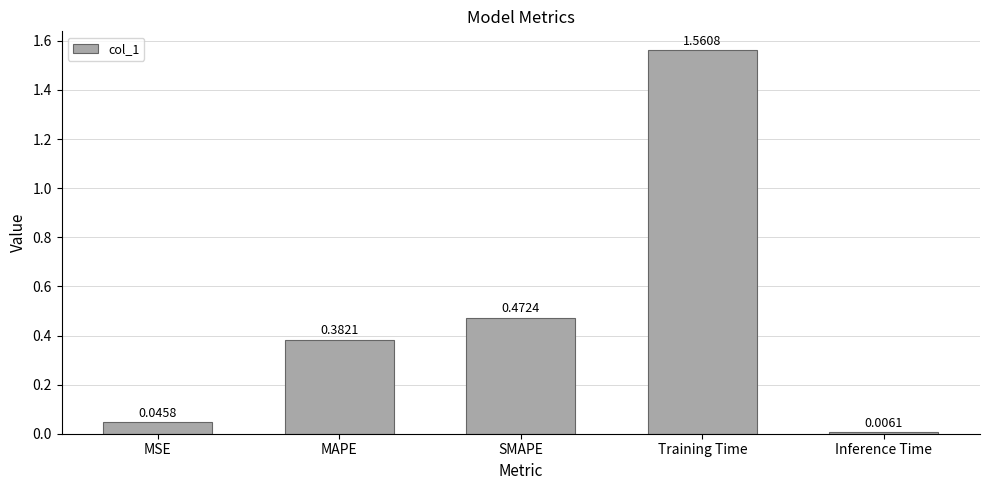

List the labels in order of value, largest first.

Training Time, SMAPE, MAPE, MSE, Inference Time